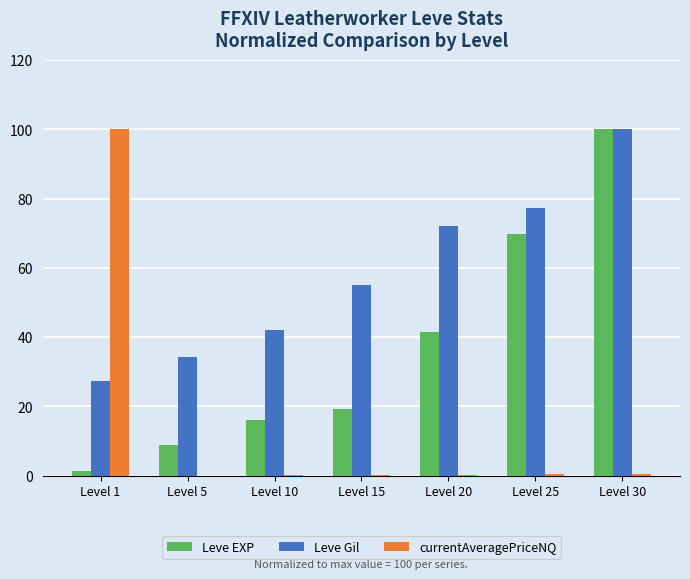

What are all the series names shown in the legend?

Leve EXP, Leve Gil, currentAveragePriceNQ